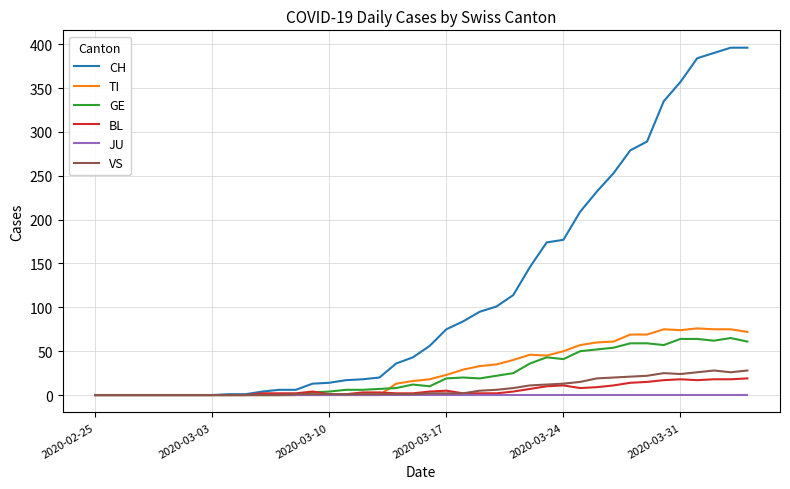

Which series has the largest total across all categories?

CH